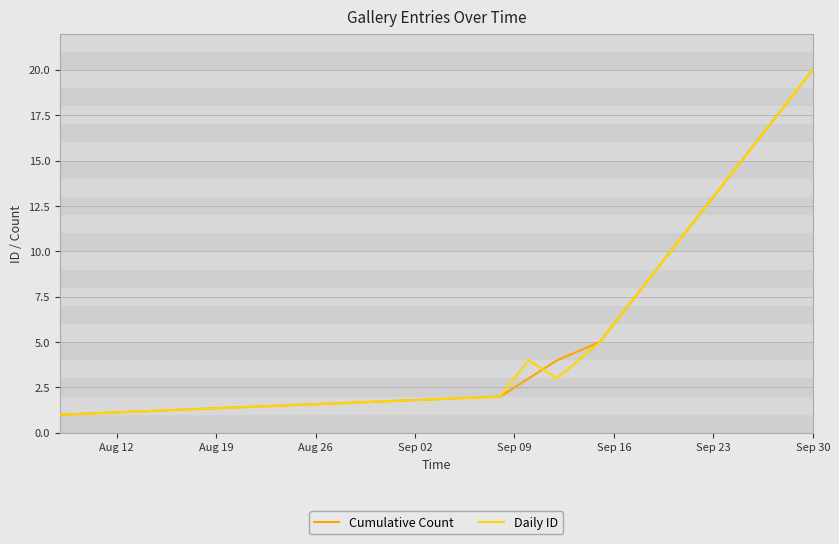

At which category is the sum across all series the highest?

Sep 30